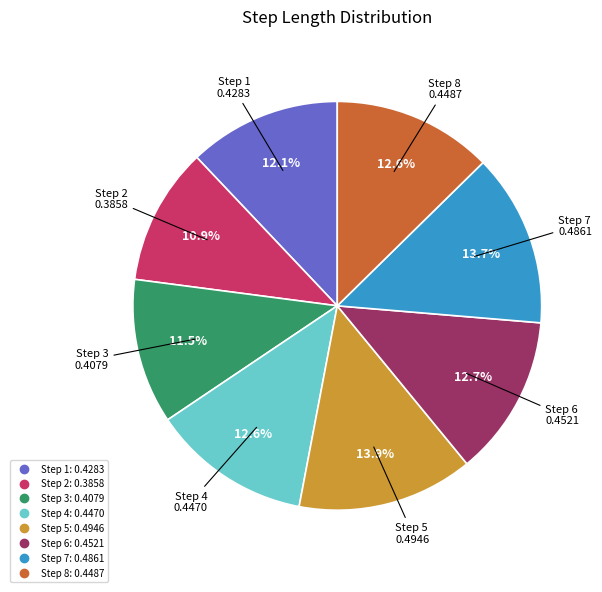

Does any single category account for the majority?

No